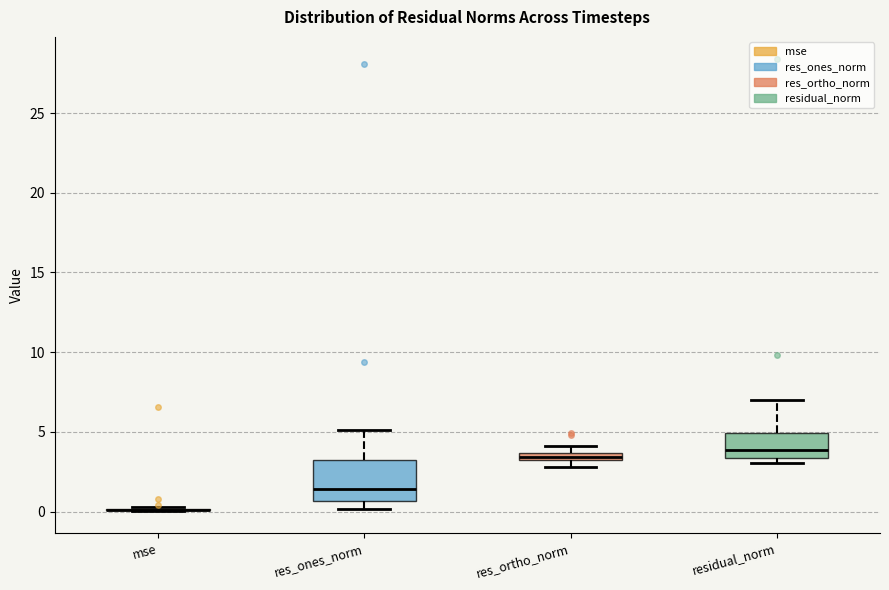

Which box is the tallest, from its lower edge to its upper edge?

res_ones_norm